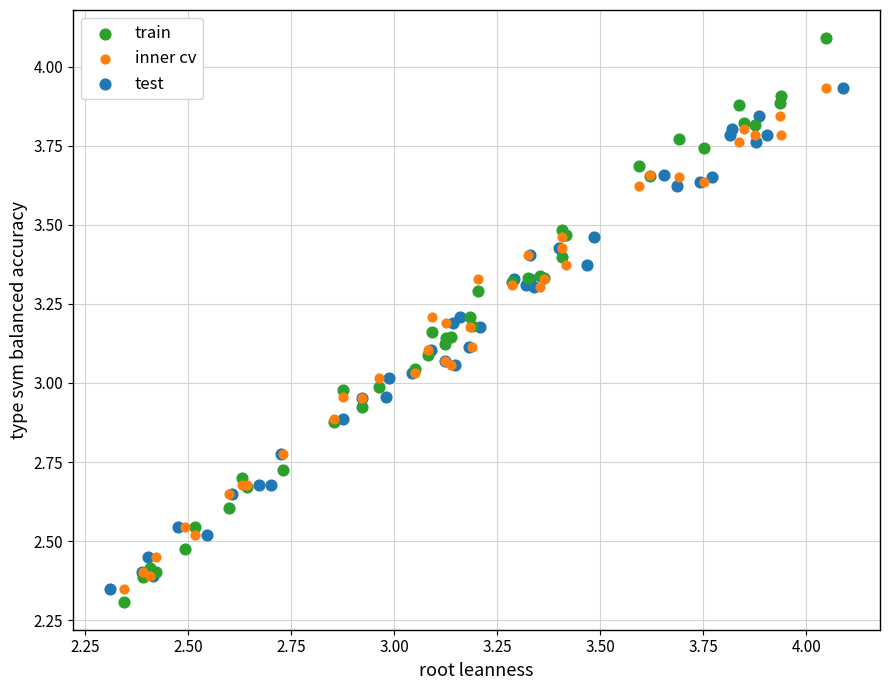

Which series reaches the minimum Y coordinate?

train